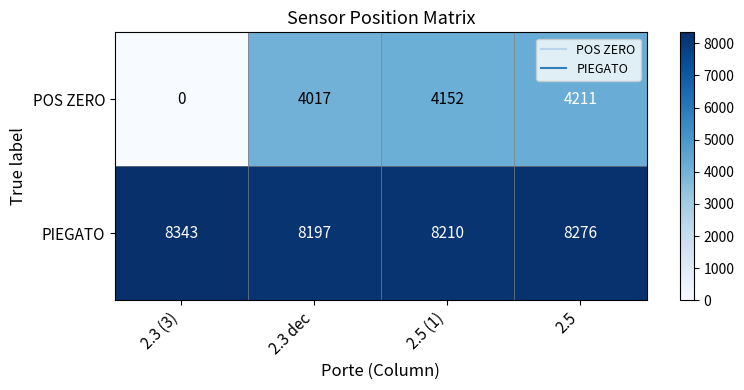

Reading right to left, transcribe all the data shown in this chart.

POS ZERO: 2.5=4211	2.5 (1)=4152	2.3 dec=4017	2.3 (3)=0
PIEGATO: 2.5=8276	2.5 (1)=8210	2.3 dec=8197	2.3 (3)=8343